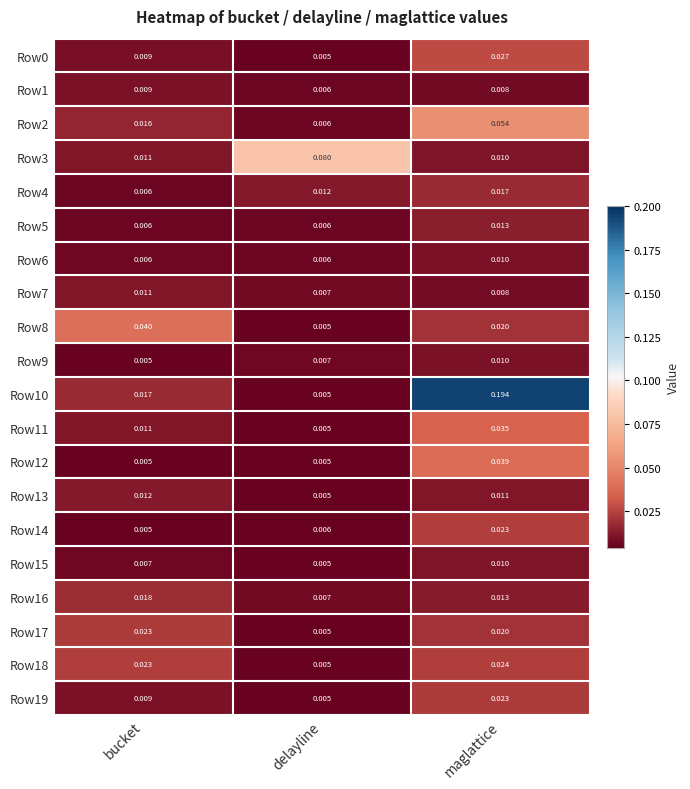

At which category is the sum across all series the highest?

maglattice